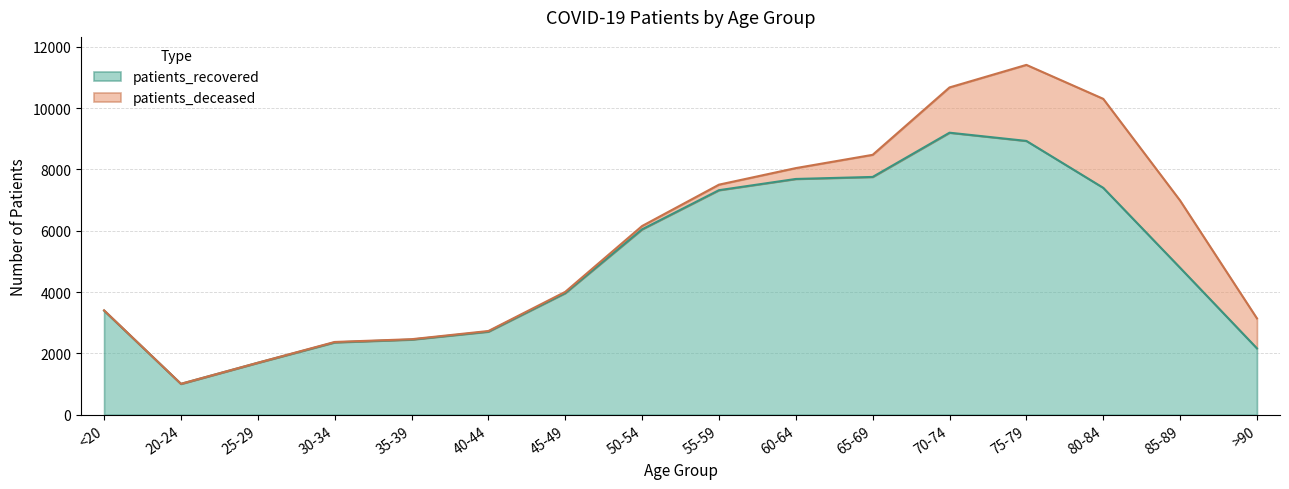

True or false: the data has more than 2 interior local peaks.

False